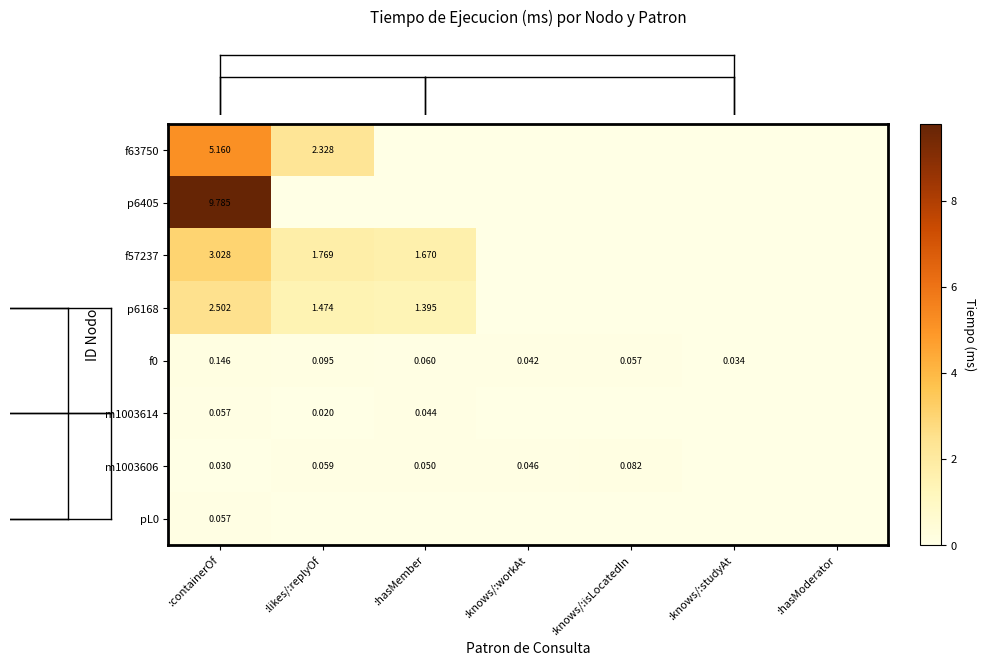

Reading left to right, transcribe all the data shown in this chart.

row_0: :containerOf=5.2	:likes/:replyOf=2.3	:hasMember=0.0	:knows/:workAt=0.0	:knows/:isLocatedIn=0.0	:knows/:studyAt=0.0	:hasModerator=0.0
row_1: :containerOf=9.8	:likes/:replyOf=0.0	:hasMember=0.0	:knows/:workAt=0.0	:knows/:isLocatedIn=0.0	:knows/:studyAt=0.0	:hasModerator=0.0
row_2: :containerOf=3.0	:likes/:replyOf=1.8	:hasMember=1.7	:knows/:workAt=0.0	:knows/:isLocatedIn=0.0	:knows/:studyAt=0.0	:hasModerator=0.0
row_3: :containerOf=2.5	:likes/:replyOf=1.5	:hasMember=1.4	:knows/:workAt=0.0	:knows/:isLocatedIn=0.0	:knows/:studyAt=0.0	:hasModerator=0.0
row_4: :containerOf=0.1	:likes/:replyOf=0.1	:hasMember=0.1	:knows/:workAt=0.0	:knows/:isLocatedIn=0.1	:knows/:studyAt=0.0	:hasModerator=0.0
row_5: :containerOf=0.1	:likes/:replyOf=0.0	:hasMember=0.0	:knows/:workAt=0.0	:knows/:isLocatedIn=0.0	:knows/:studyAt=0.0	:hasModerator=0.0
row_6: :containerOf=0.0	:likes/:replyOf=0.1	:hasMember=0.0	:knows/:workAt=0.0	:knows/:isLocatedIn=0.1	:knows/:studyAt=0.0	:hasModerator=0.0
row_7: :containerOf=0.1	:likes/:replyOf=0.0	:hasMember=0.0	:knows/:workAt=0.0	:knows/:isLocatedIn=0.0	:knows/:studyAt=0.0	:hasModerator=0.0